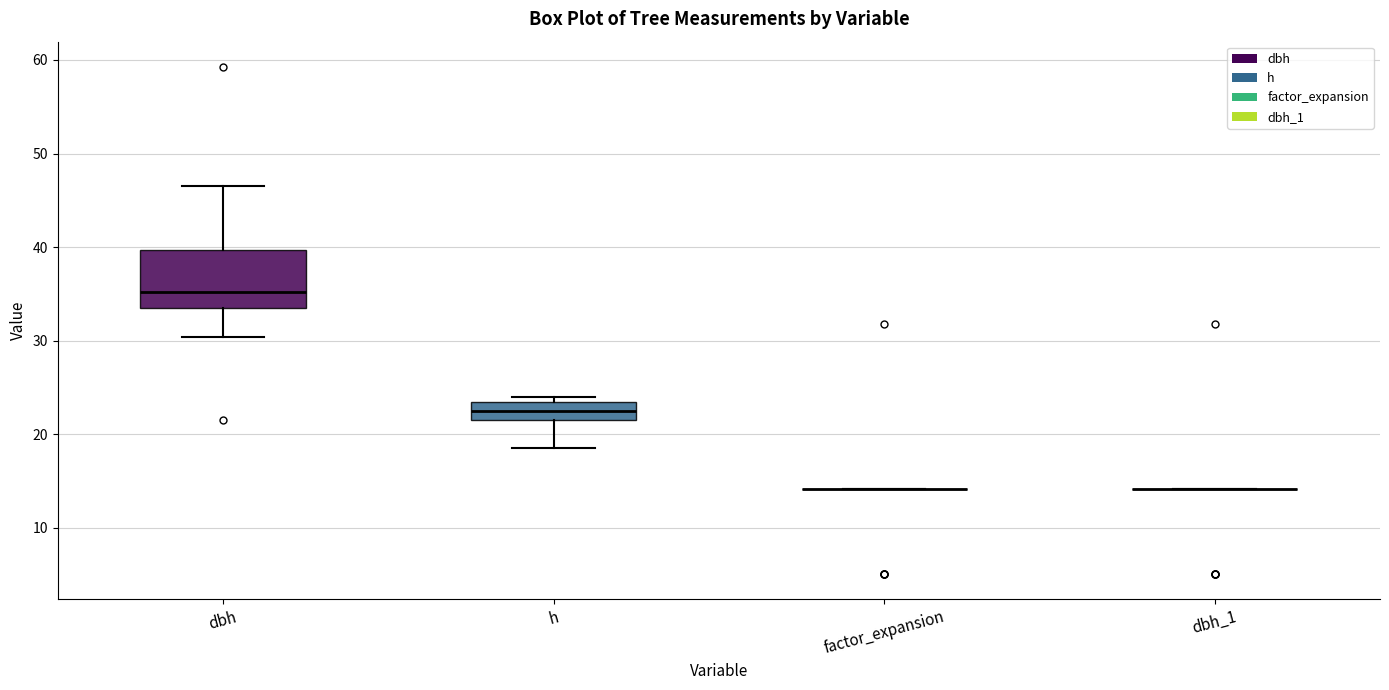

Reading left to right, read every box against the y-axis: the position of its median line, the range the box covers, and the ends of its whiskers. The values are not printed on the chart, so give them approximately, as read against the axis.

dbh: median 35, box 33 to 40, whiskers 30 to 47
h: median 23, box 22 to 24, whiskers 19 to 24 (just above the box's upper edge)
factor_expansion: box collapsed to a line at 14, whiskers 14 to 14
dbh_1: box collapsed to a line at 14, whiskers 14 to 14